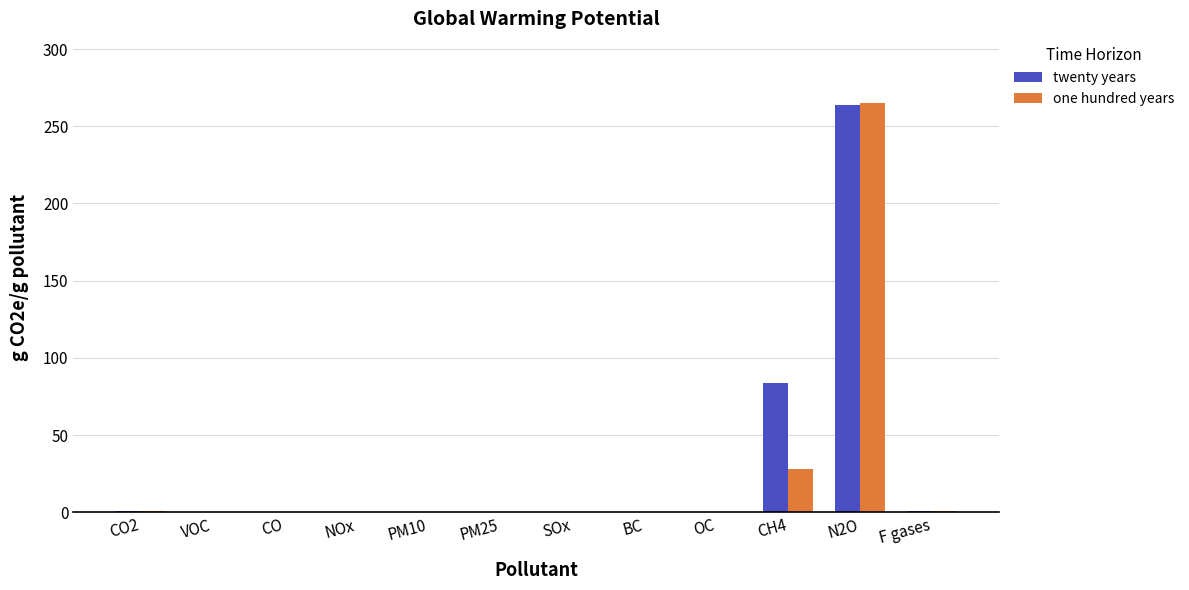

At which label does twenty years reach its peak?

N2O